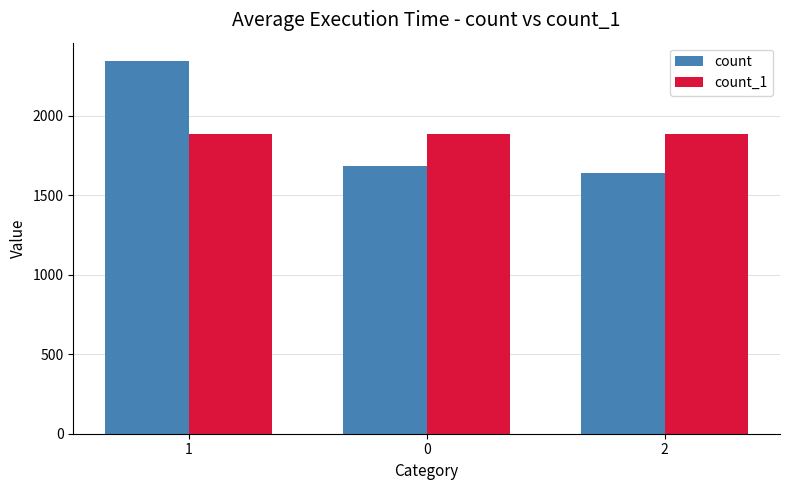

What is the minimum value for count?

1638